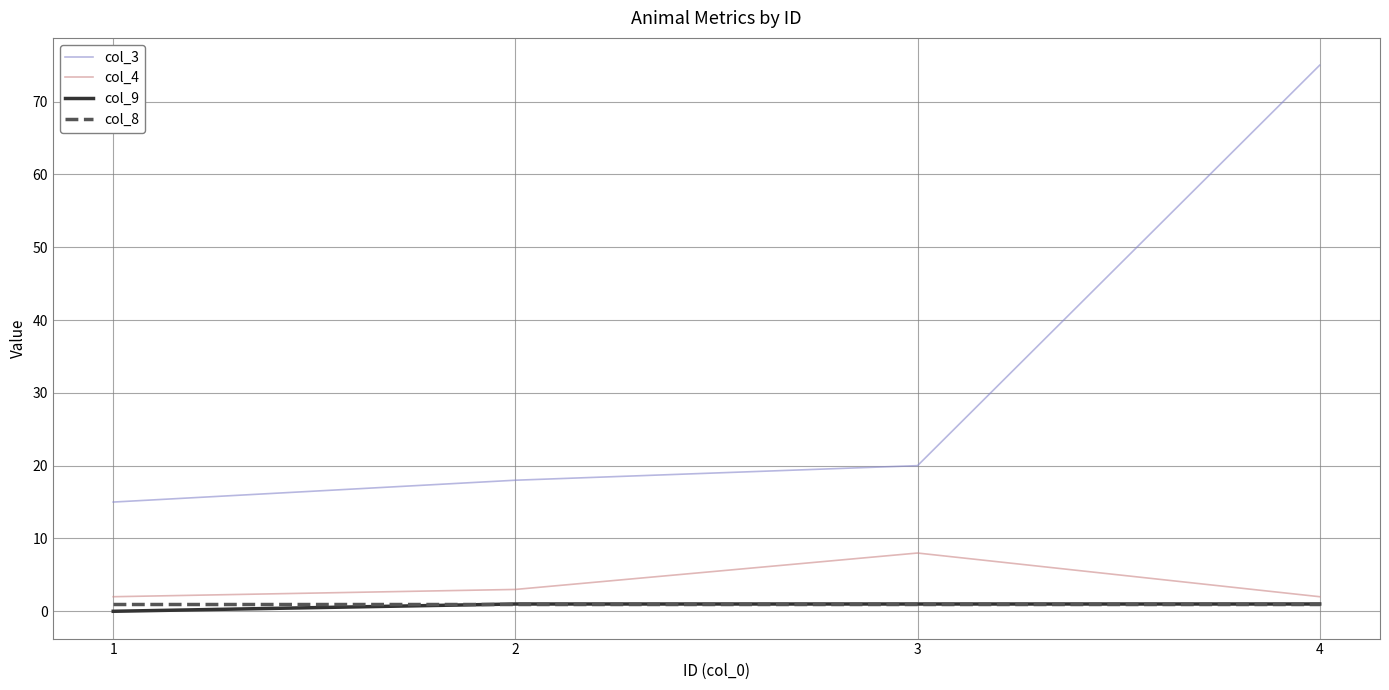

Which series has the largest range (max minus min)?

col_3